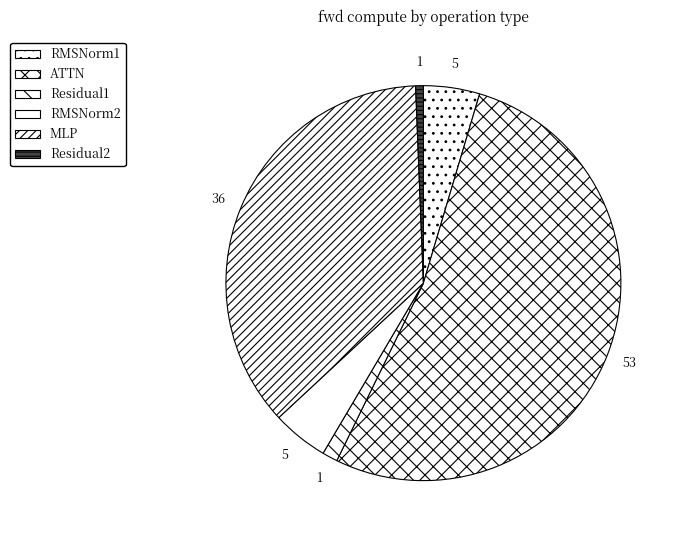

Count the number of slices in the pie.

6